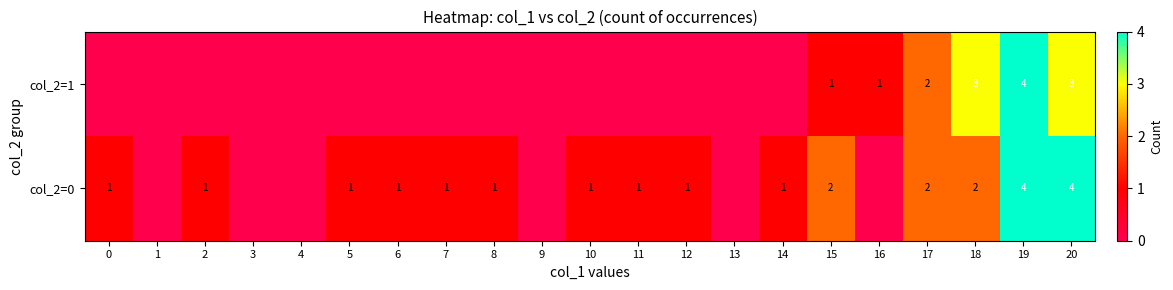

What is the average value of the col_2=1 series?

1